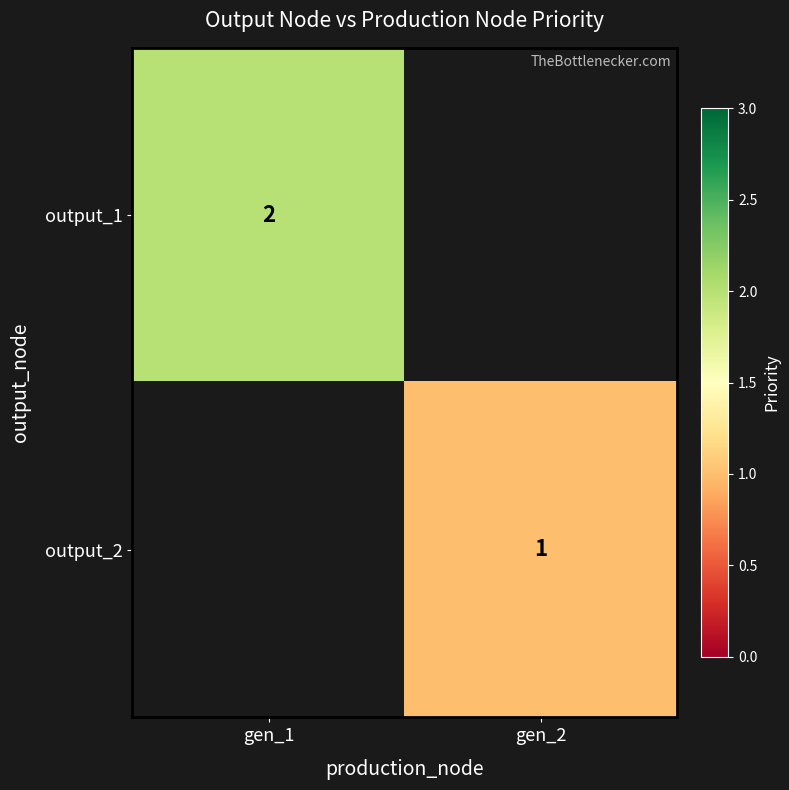

The output_2 series shows 1 at gen_2. True or false?

True